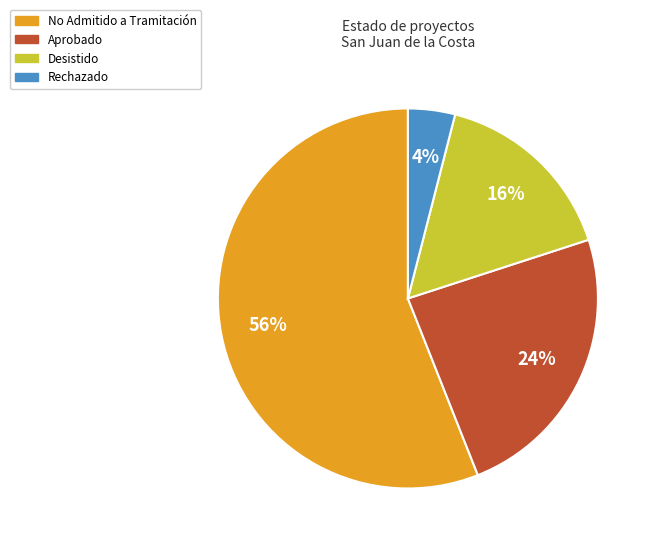

Is it true that Desistido is 16% of the pie?

True